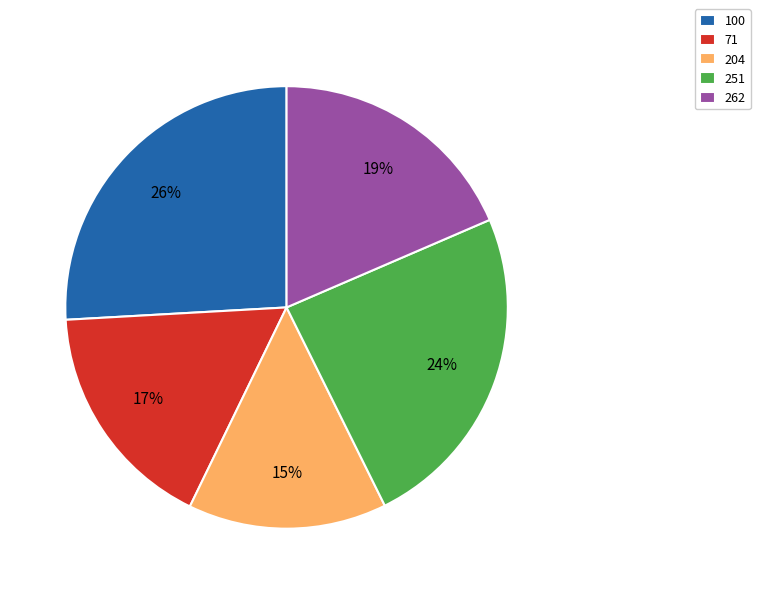

Is it true that 204 is 15% of the pie?

True